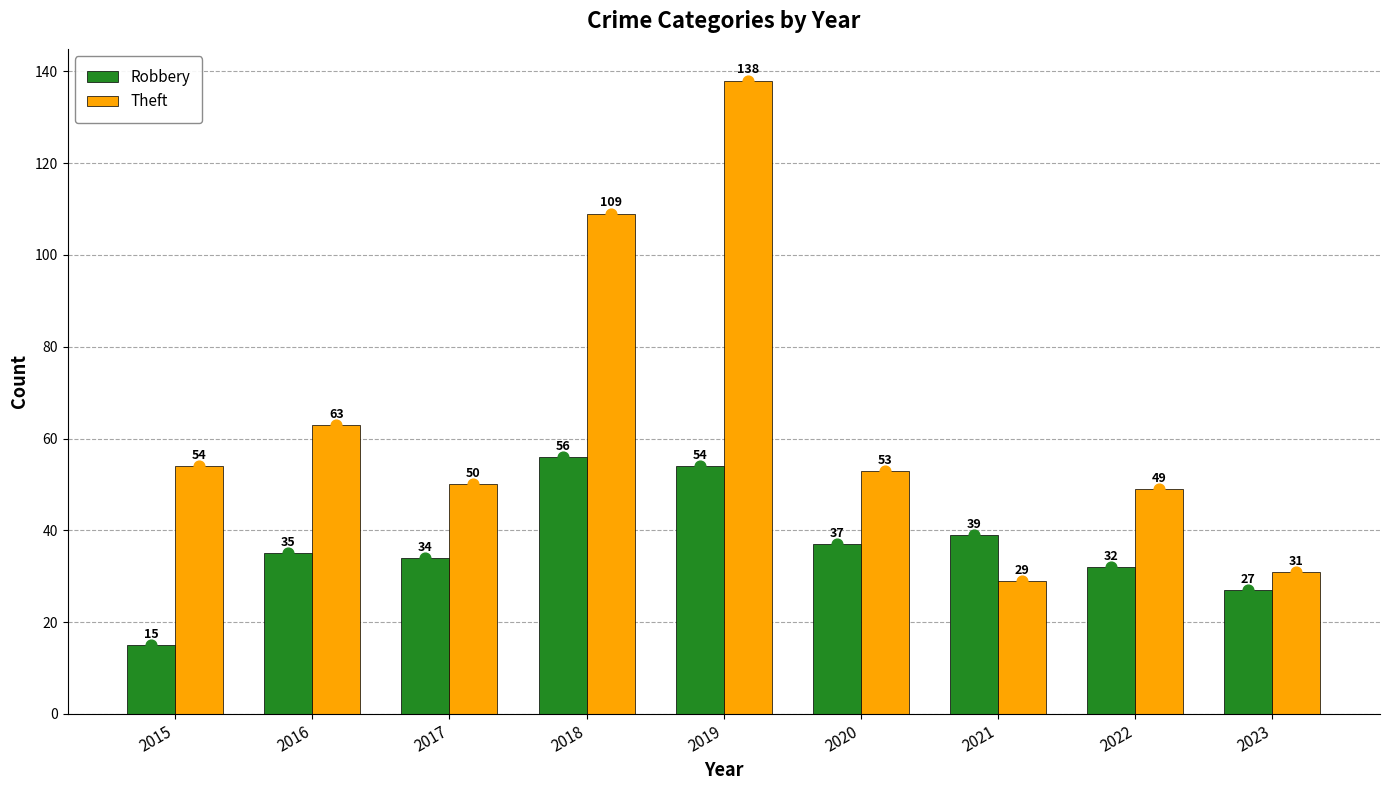

At how many categories does at least one series exceed 100?

2